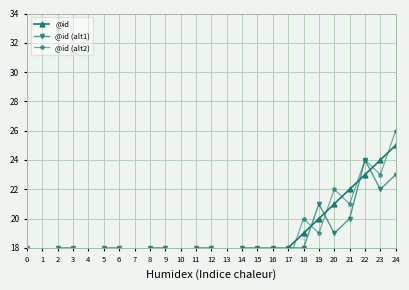

Is the value of @id (alt2) at 15 greater than the value of @id (alt1) at 3?

No